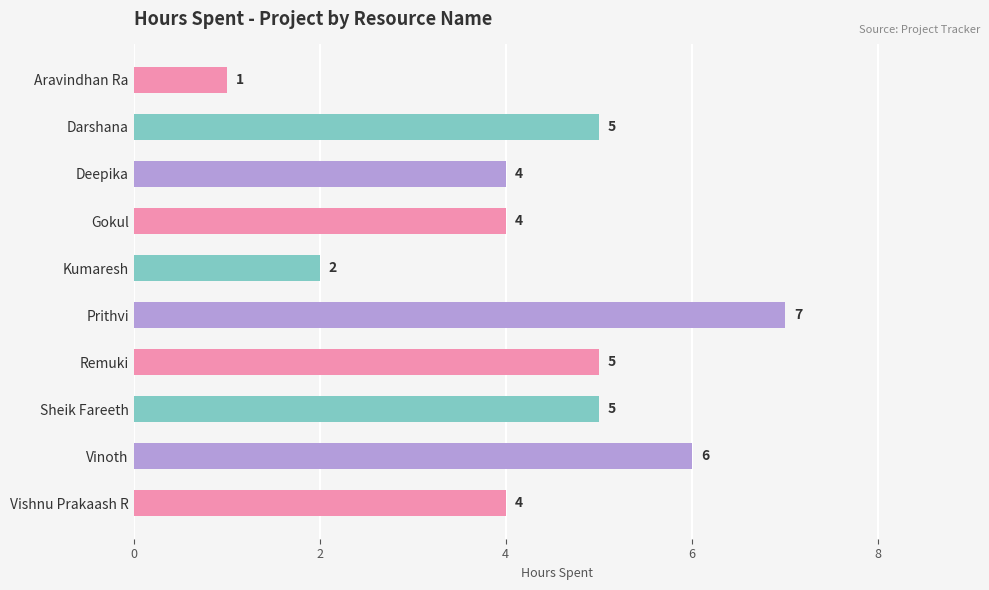

Count the values in the range 4 to 5.

6